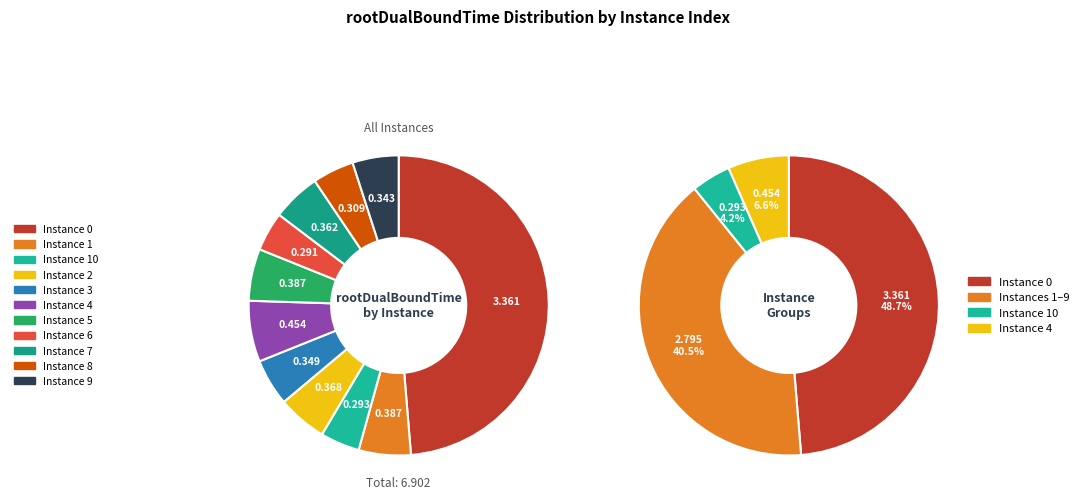

What percentage do 6 and 3 together represent?

9.3%